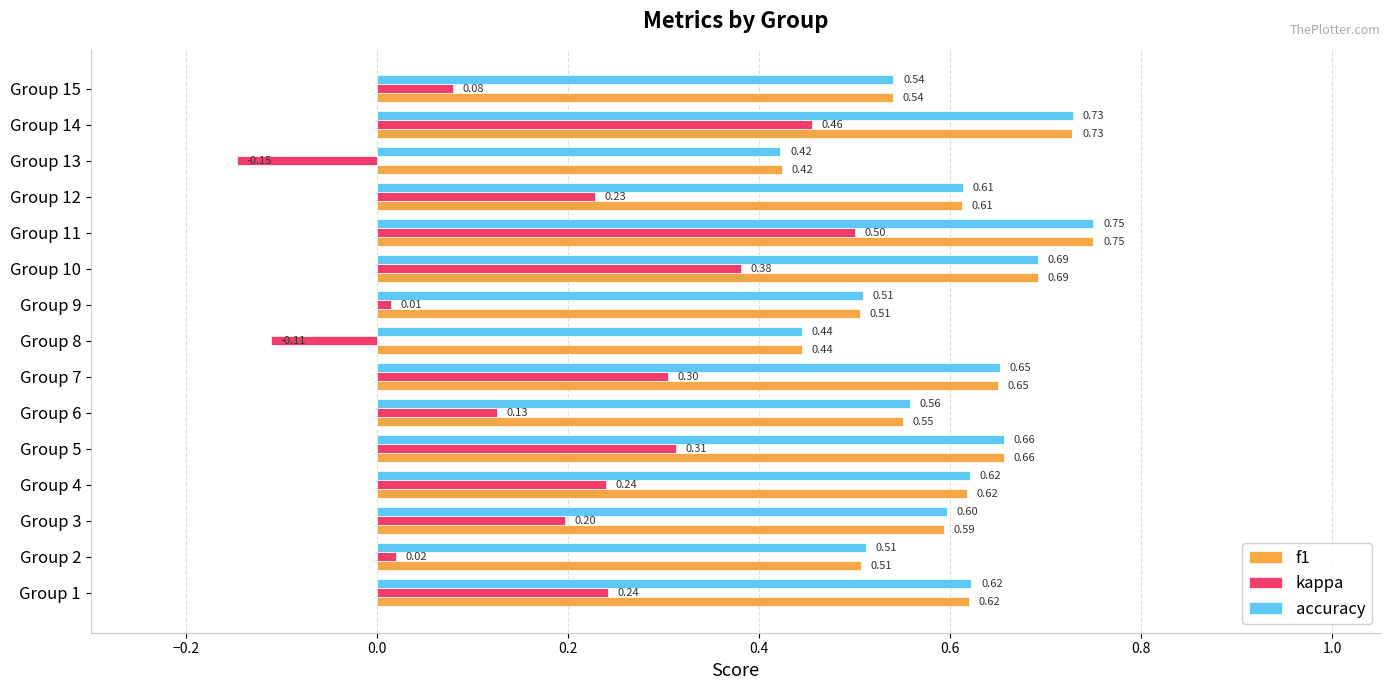

What is the difference between the second highest and minimum values in the accuracy series?

0.3